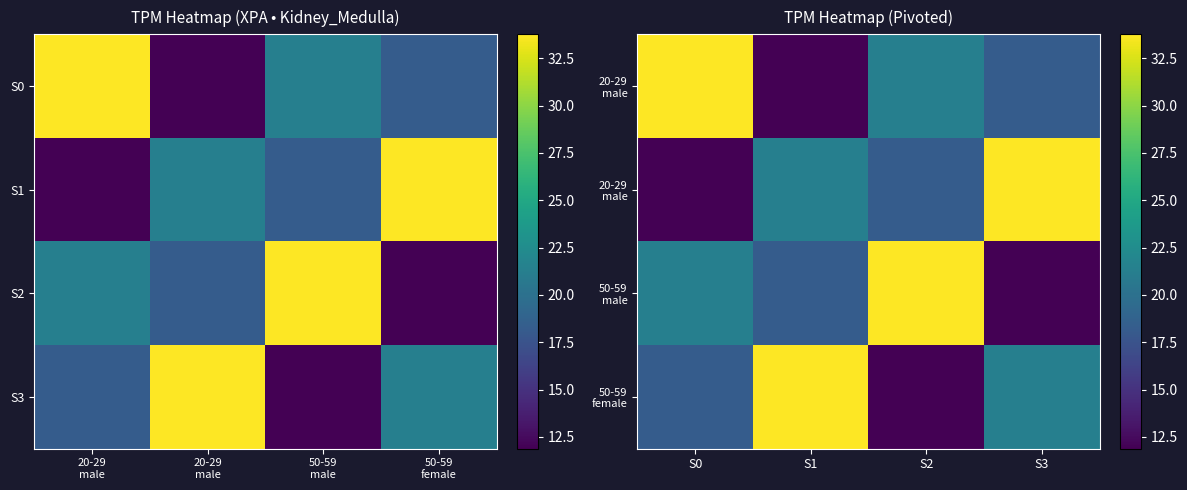

How many data points does each series have?

4